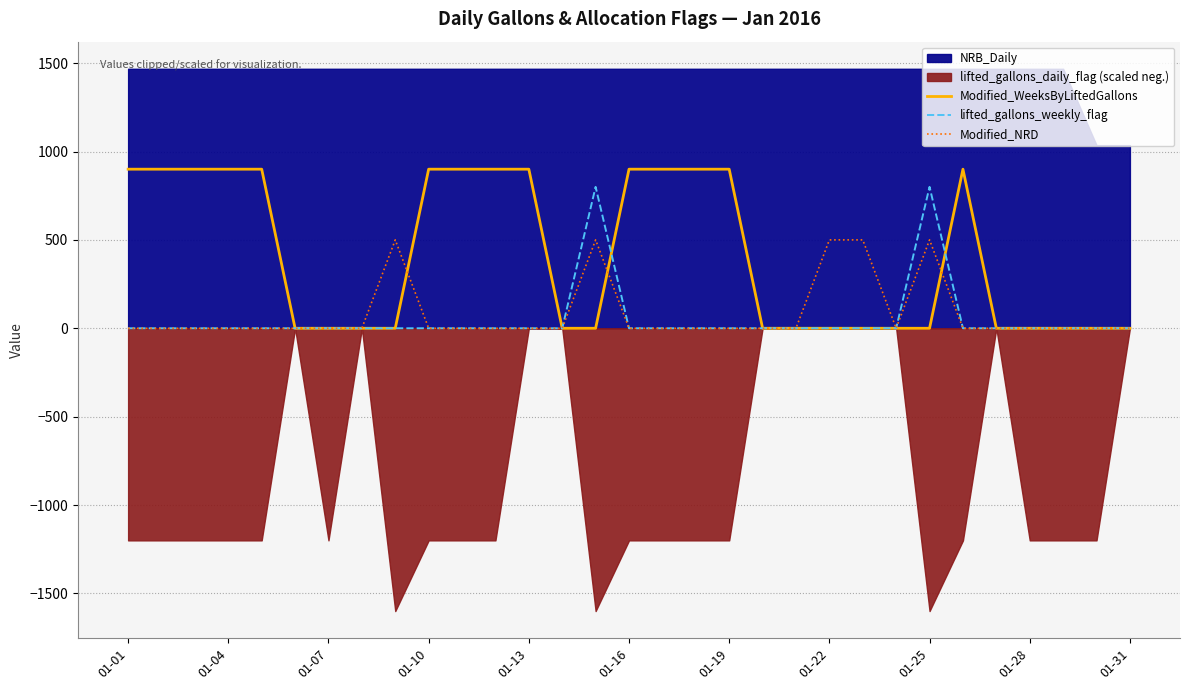

The value of lifted_gallons_weekly_flag at 01-07 is -364. True or false?

False